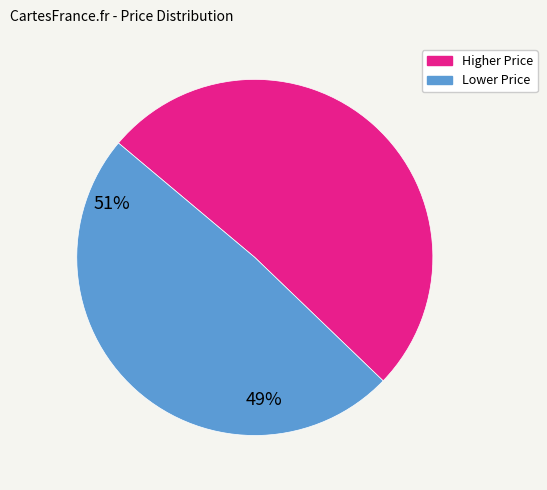

Is there any slice that represents more than half of the pie?

Yes